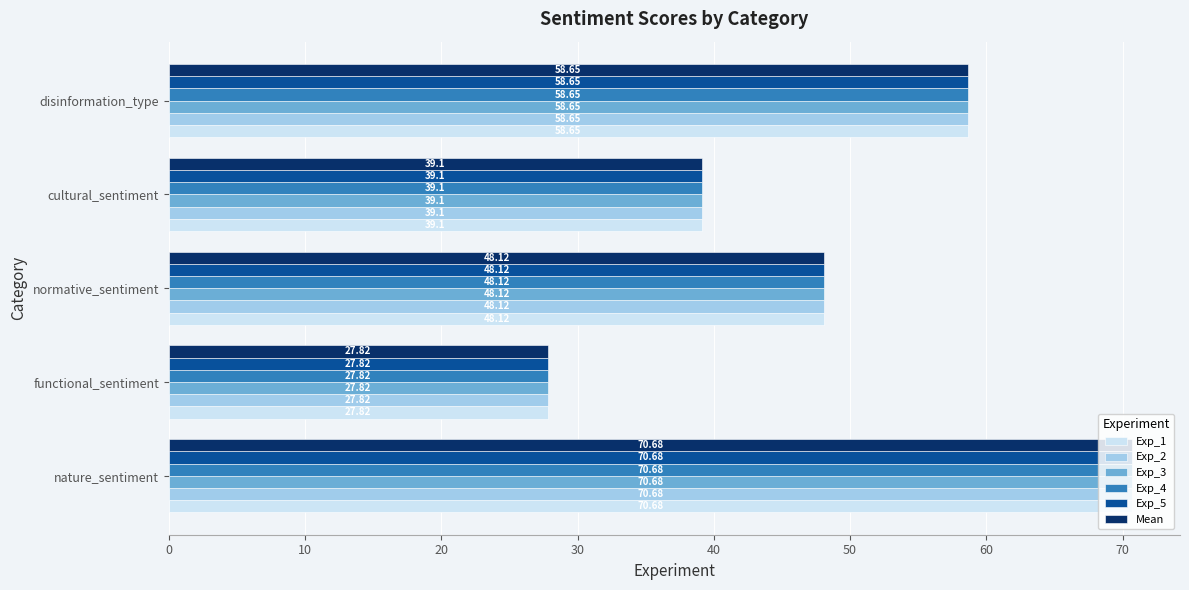

What is the average value of the Exp_3 series?

48.9